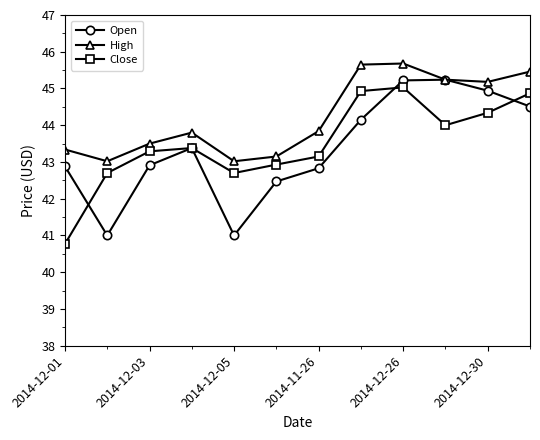

What is the difference between the maximum and minimum values in the Open series?

4.2